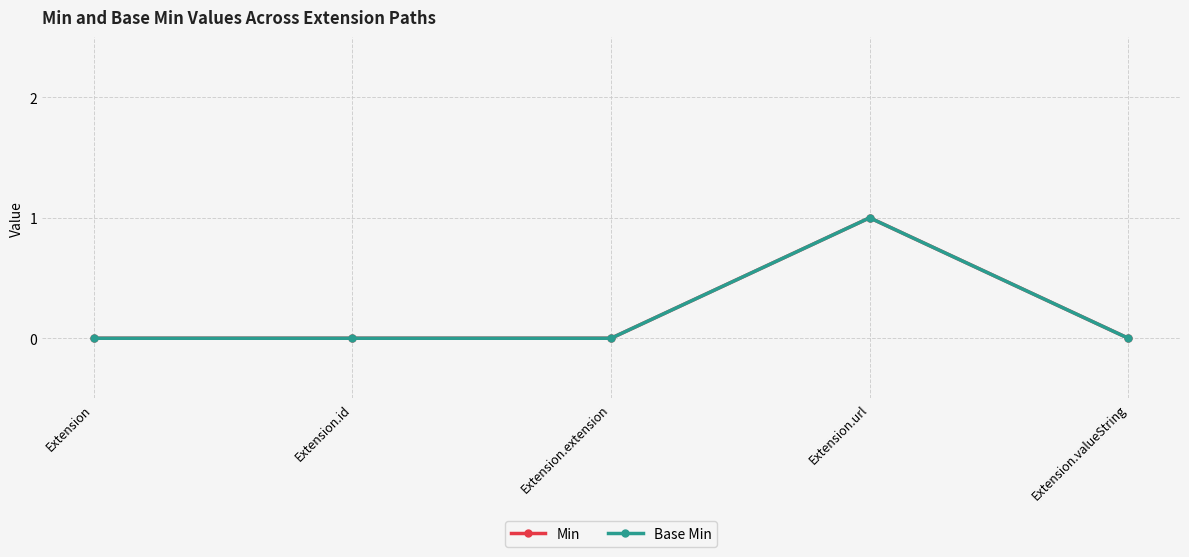

Is this an area chart (filled region under the line)?

No